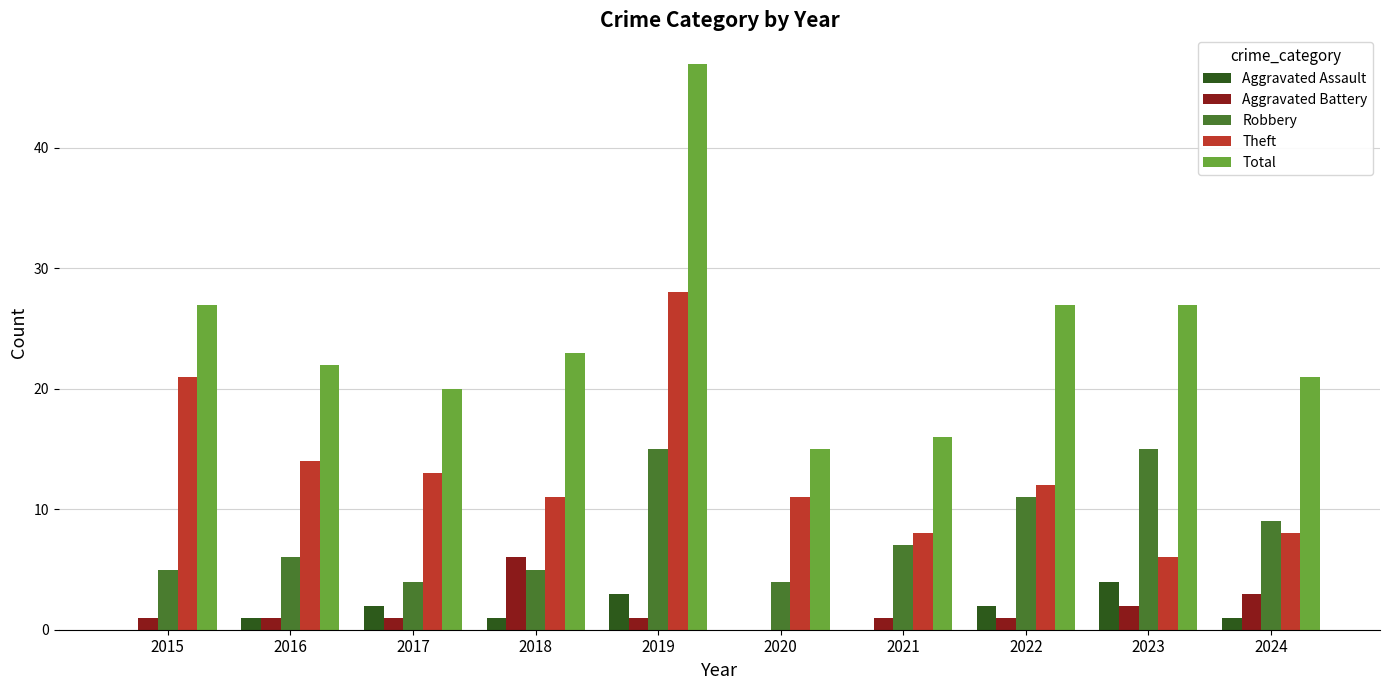

The value of Aggravated Assault at 2018 is 1. True or false?

True